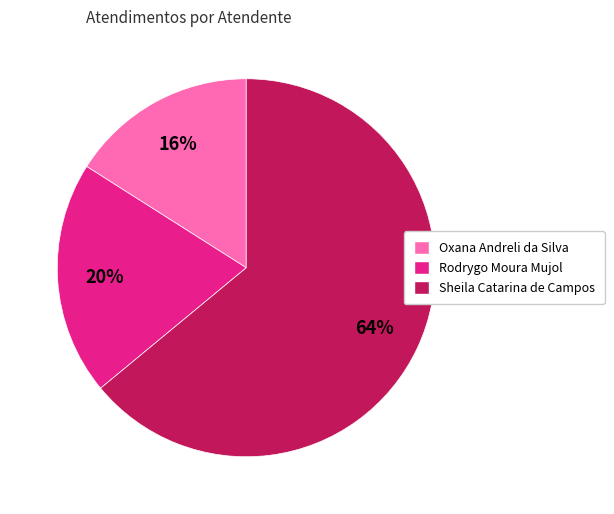

To the nearest percent, what is the difference between the Oxana Andreli da Silva and Sheila Catarina de Campos slice percentages?

48%